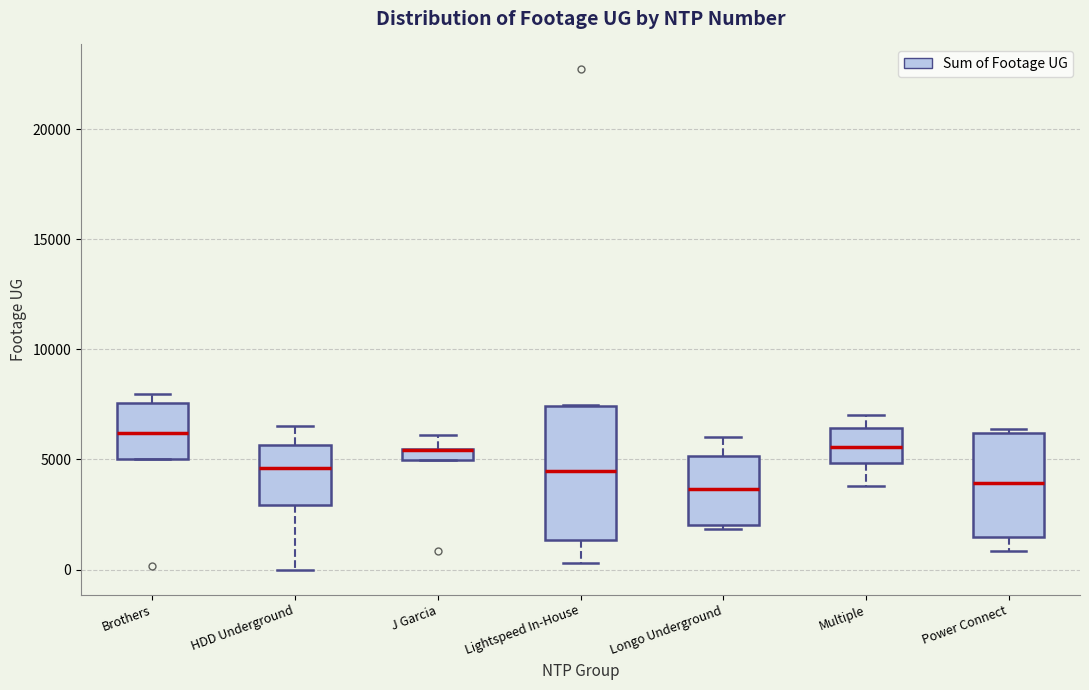

Comparing the boxes themselves (not the whiskers), which one is the tallest?

Lightspeed In-House